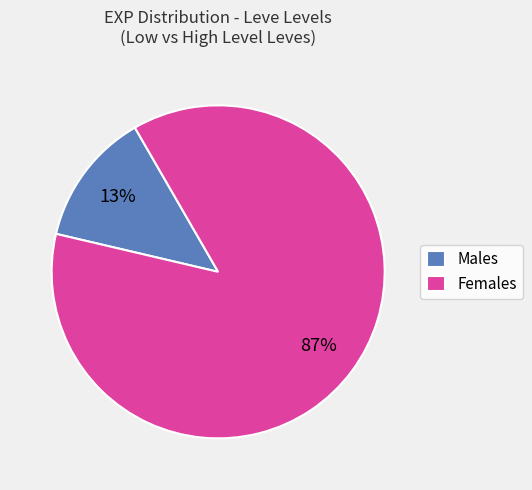

Which has a higher value, Females or Males?

Females